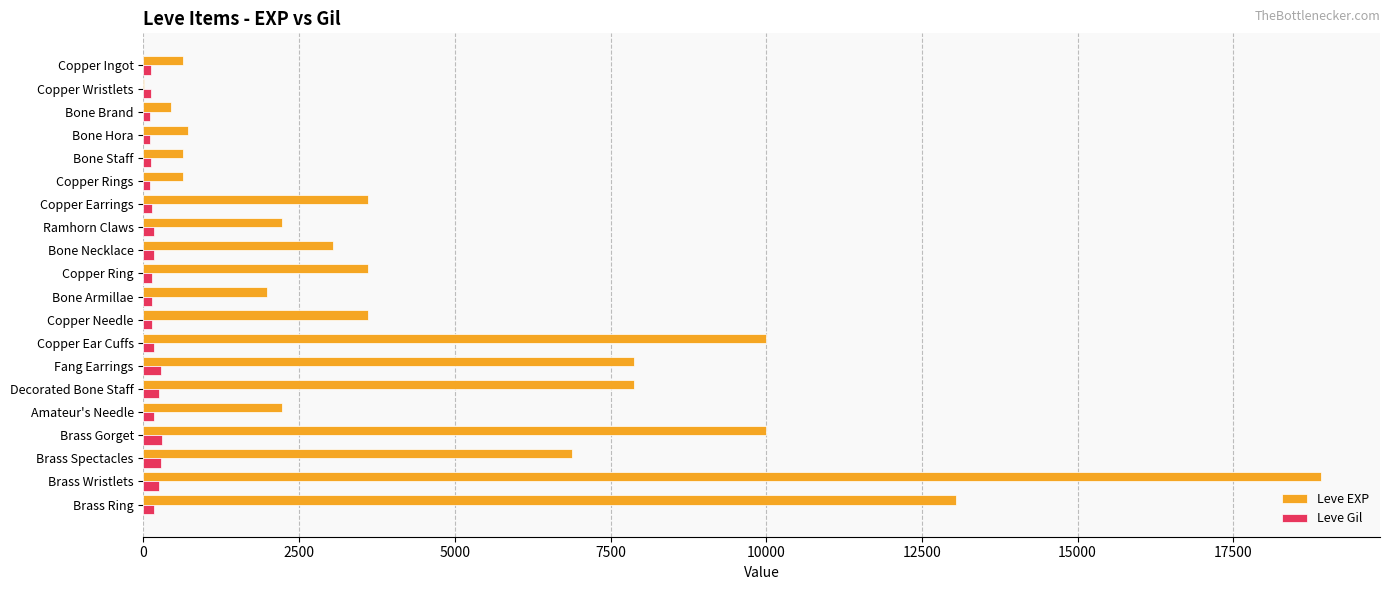

What is the sum of all Leve Gil values?

3447